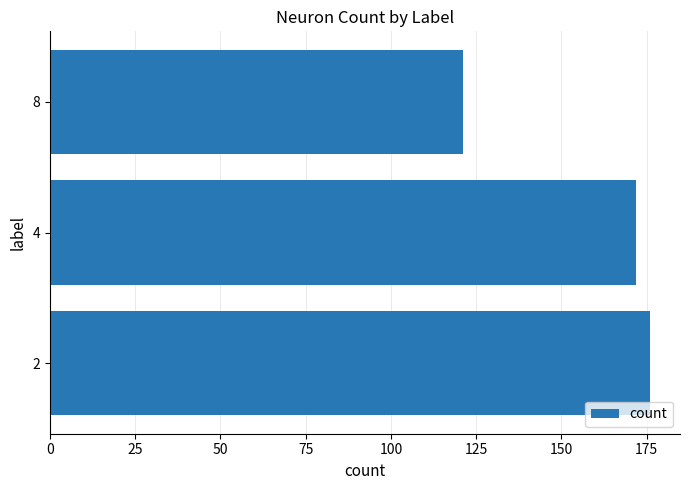

True or false: the data shows 121 at 8.

True